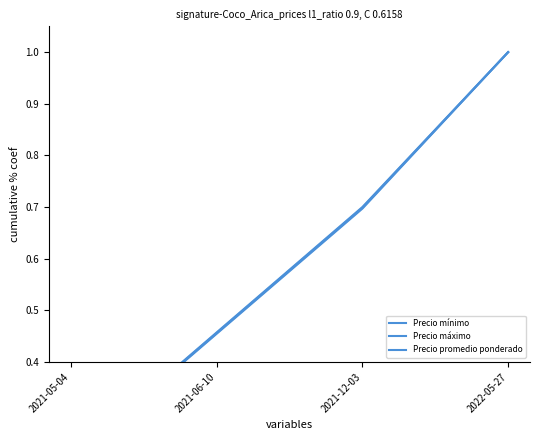

True or false: Precio mínimo and Precio máximo cross at least once.

False